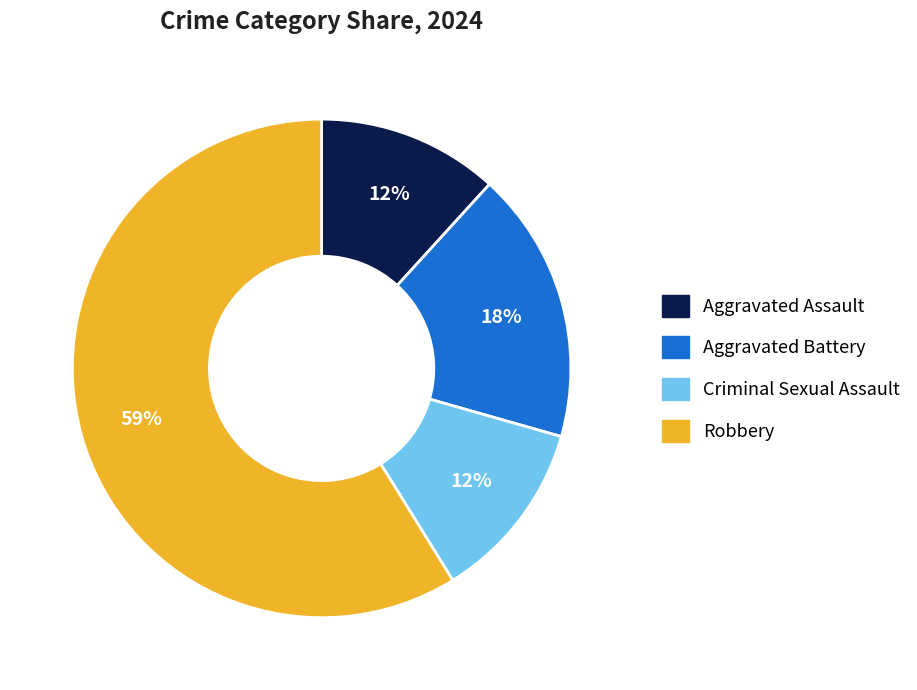

True or false: Aggravated Battery accounts for 18% of the total.

True